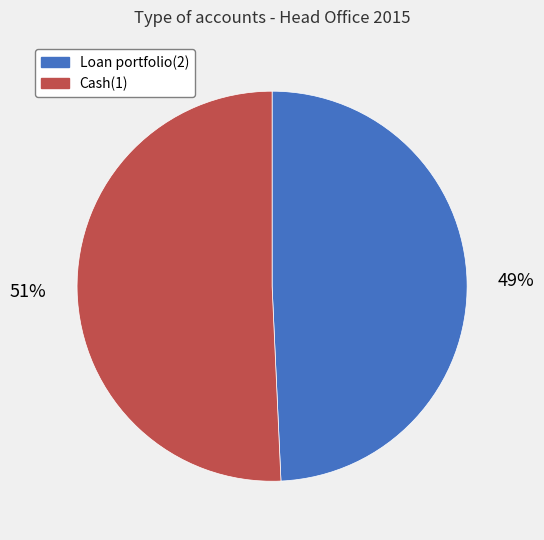

Count the number of slices in the pie.

2